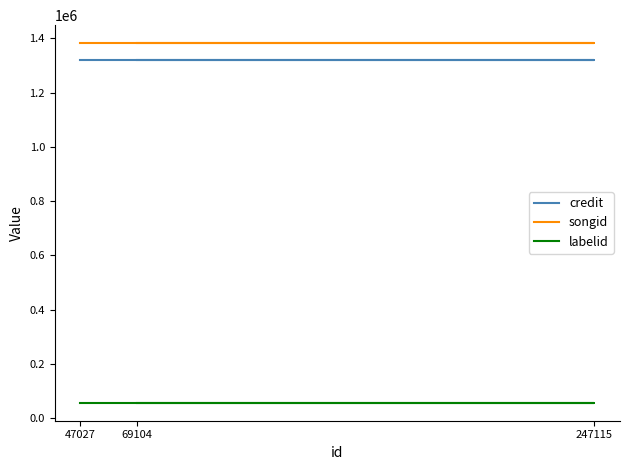

Rank the series at 69104 from highest to lowest value.

songid, credit, labelid